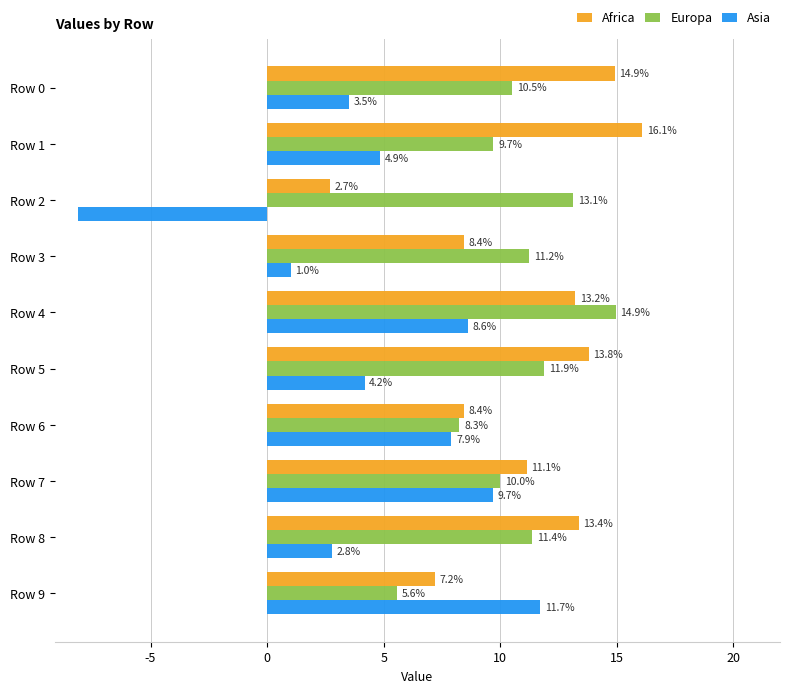

What are all the series names shown in the legend?

Africa, Europa, Asia